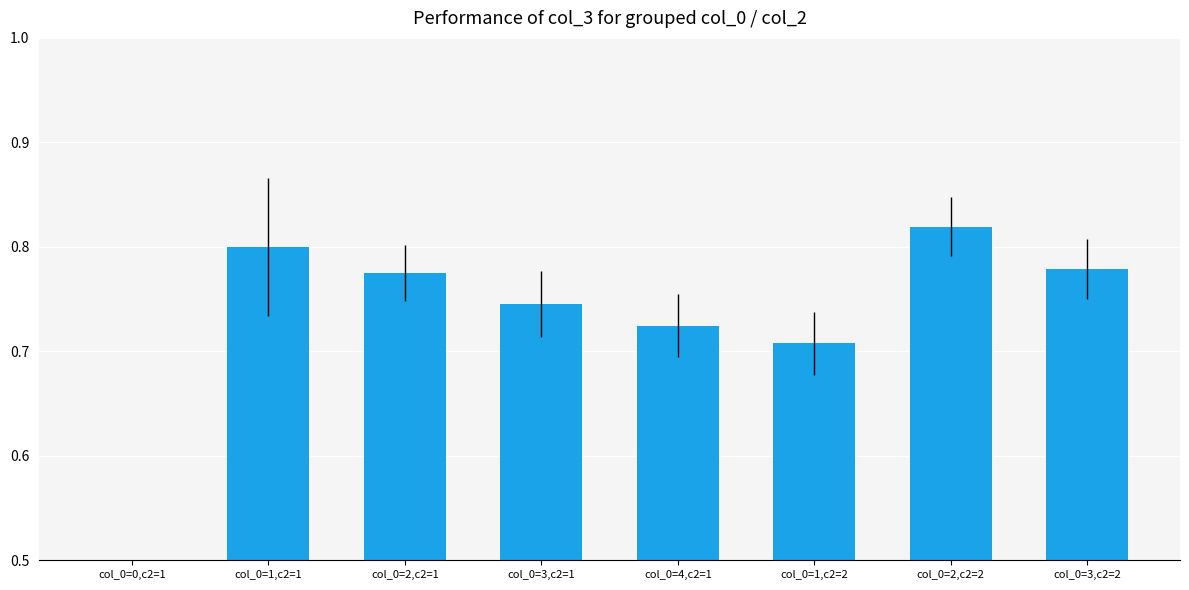

At which category does the chart reach its peak across all series?

col_0=2,c2=2